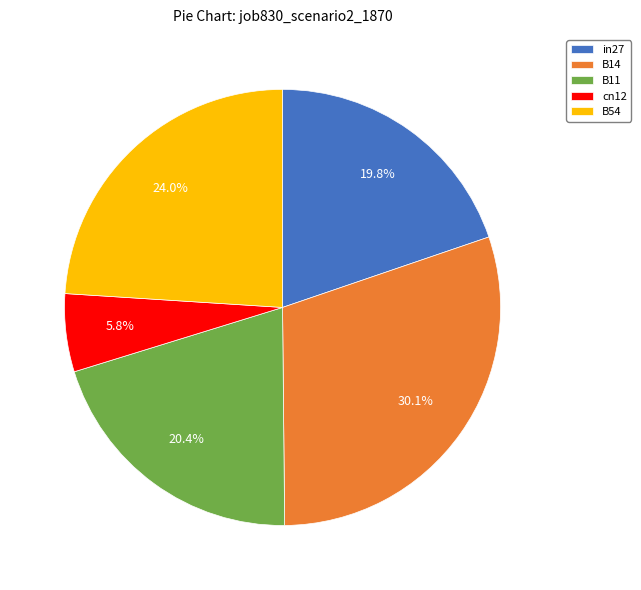

Which category has the biggest portion of the pie?

B14